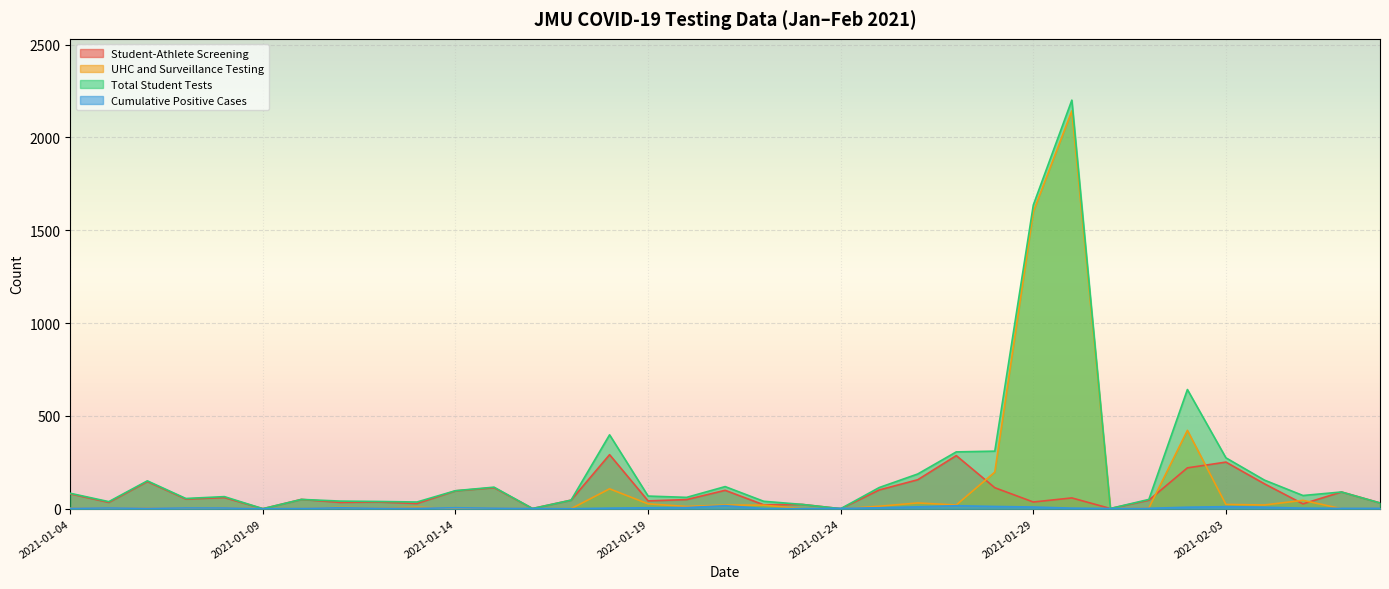

Which series has the widest spread of values?

Total Student Tests